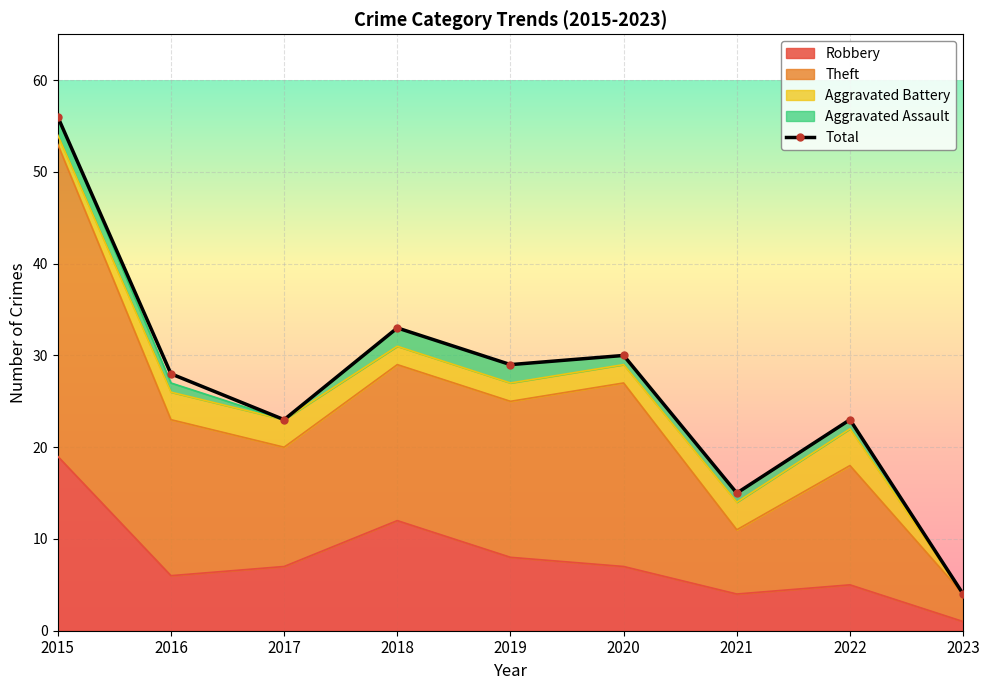

What is the maximum value for Robbery?

19